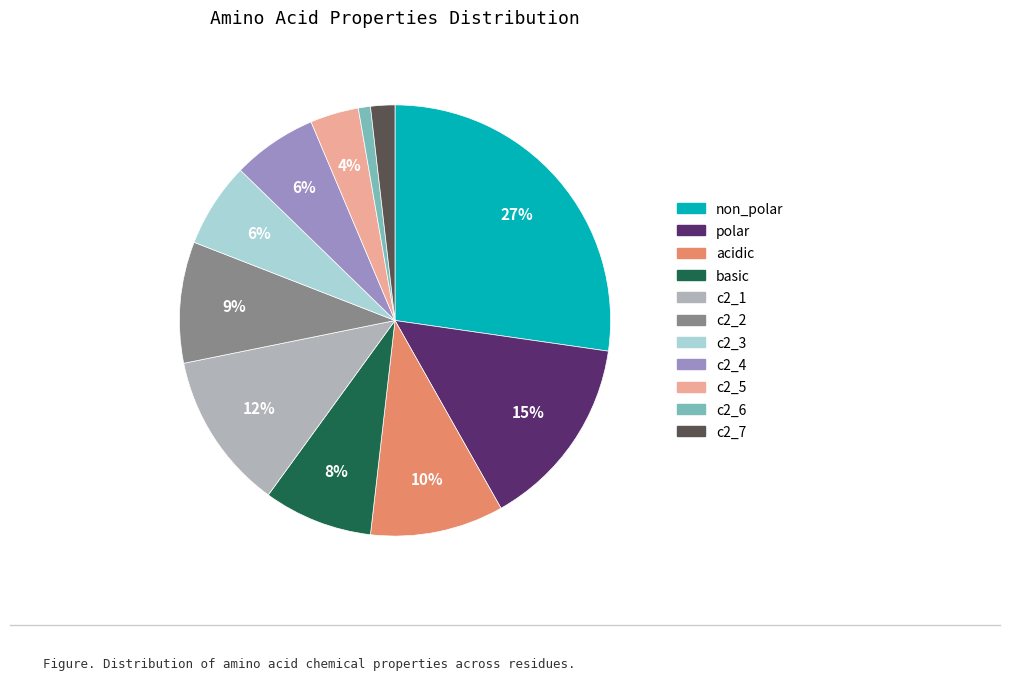

Combined, do c2_7 and basic account for over 50%?

No